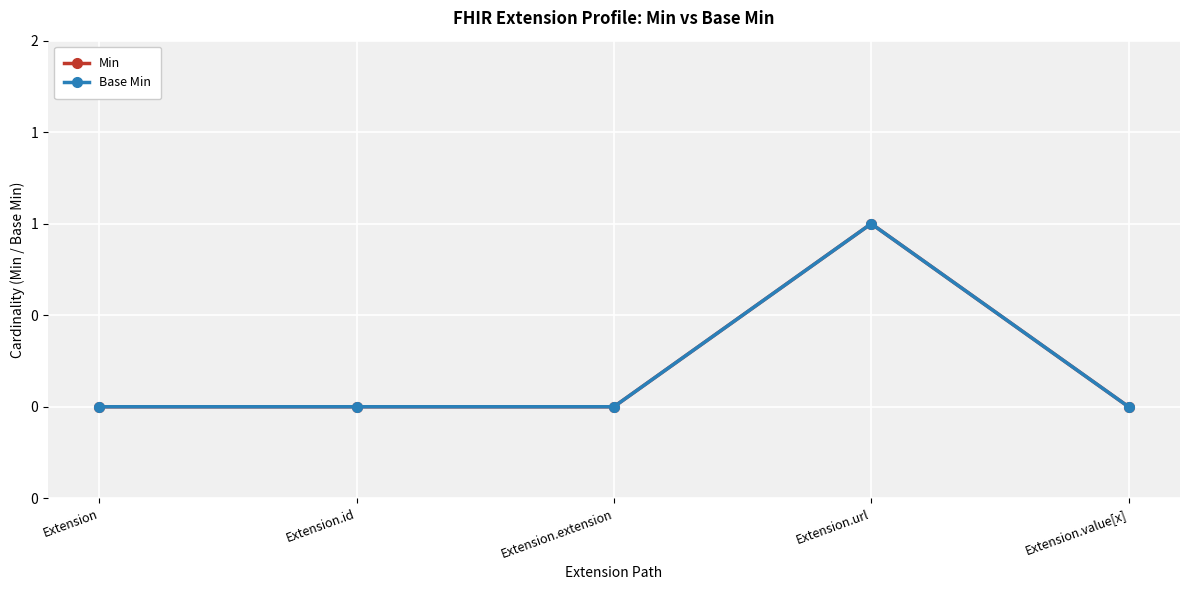

Does the chart have visible grid lines?

Yes